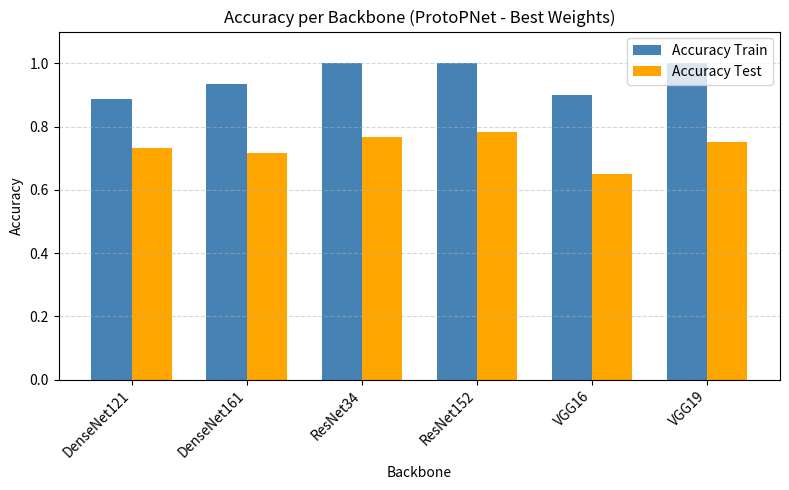

Does the chart contain any negative values?

No